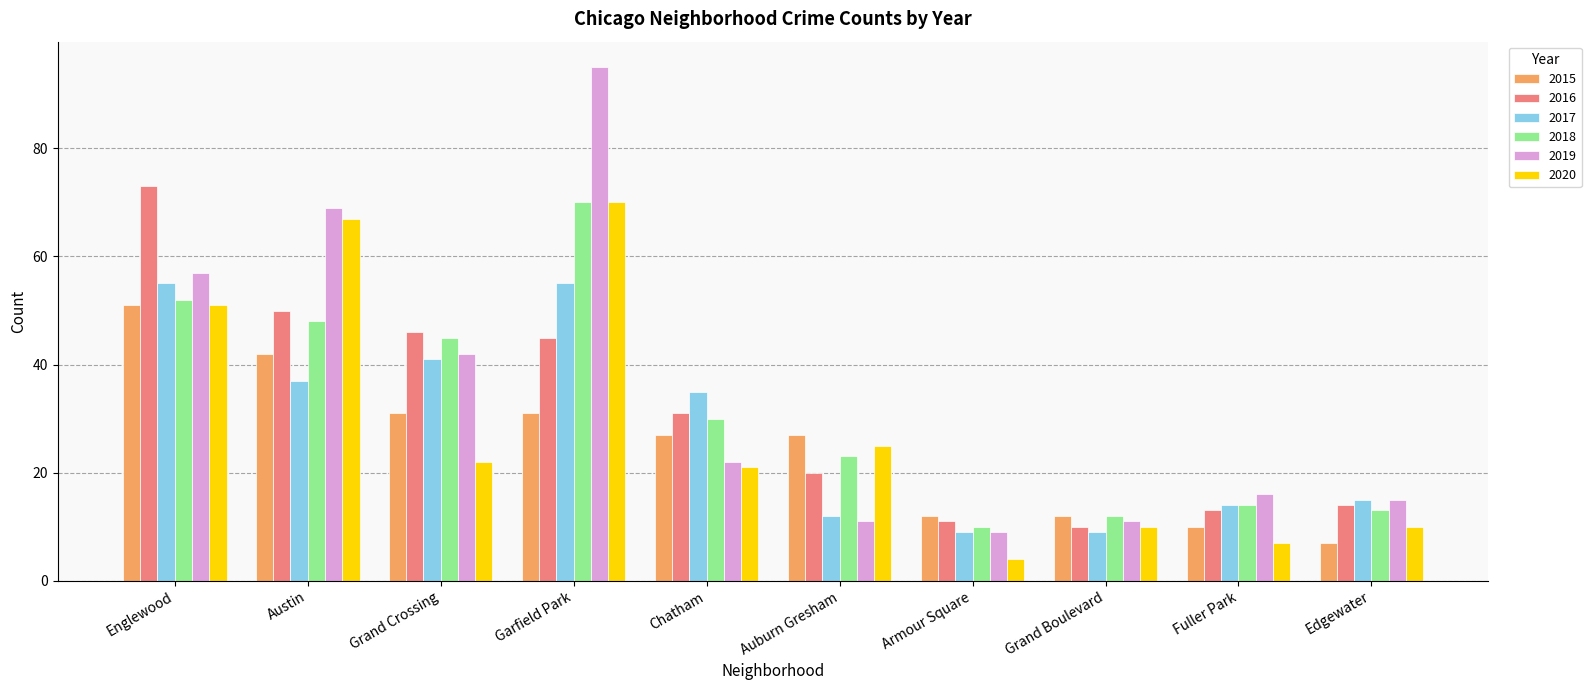

Where is 2018 nearest to the value 40?

Grand Crossing